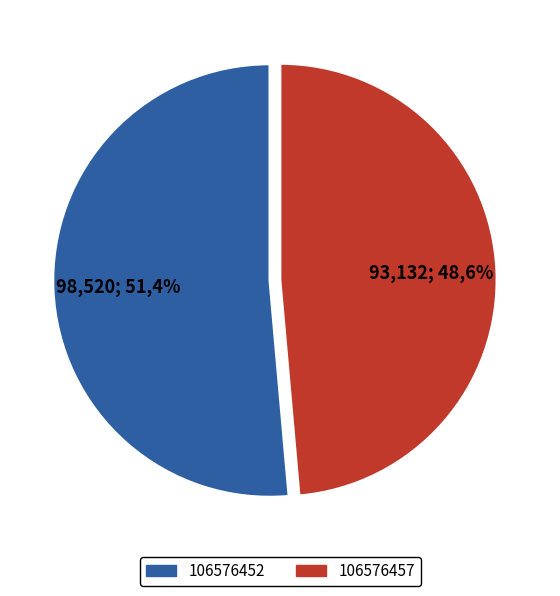

Rank the categories by value from highest to lowest.

106576452, 106576457